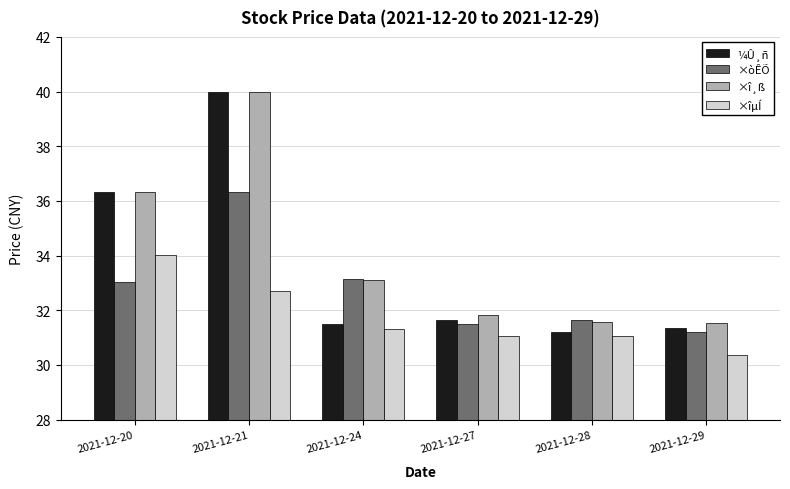

The value of ¼Û¸ñ at 2021-12-27 is 31.6. True or false?

True